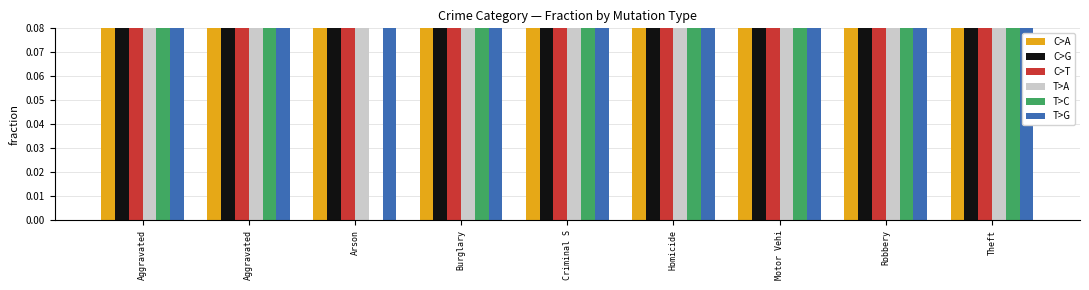

Which series has the largest total across all categories?

T>A